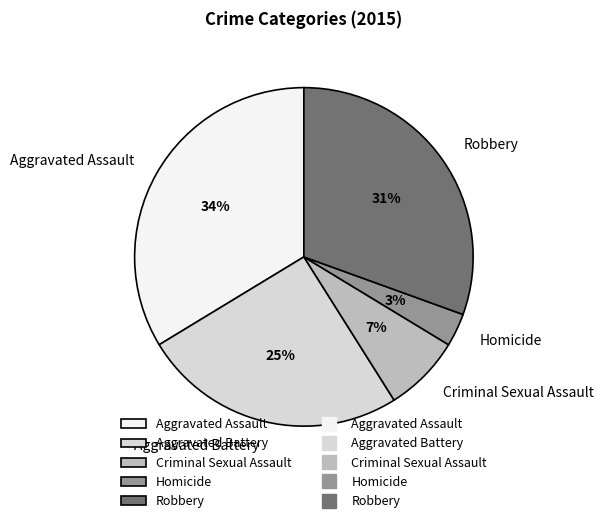

Is it true that Criminal Sexual Assault is 7% of the pie?

True